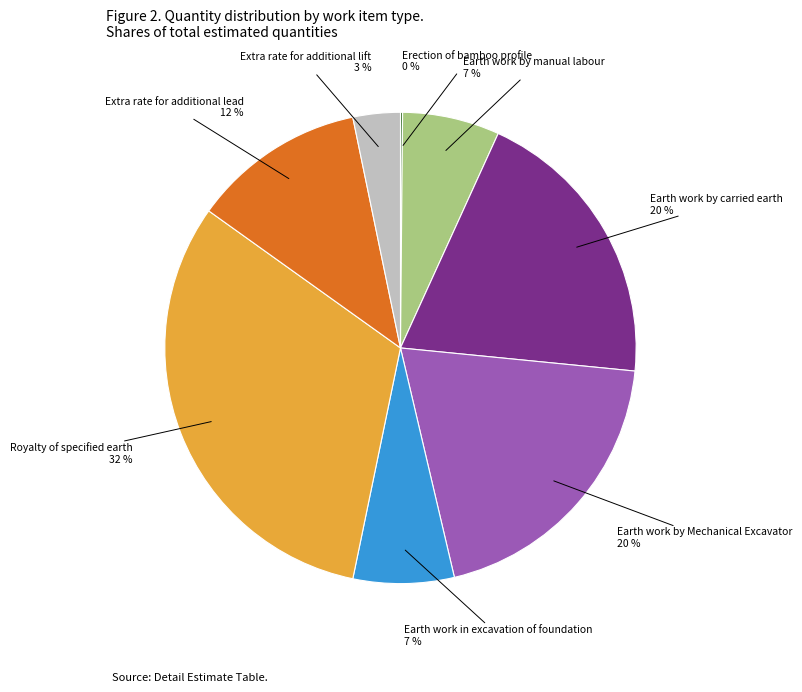

To the nearest percent, what is the average slice percentage?

12%